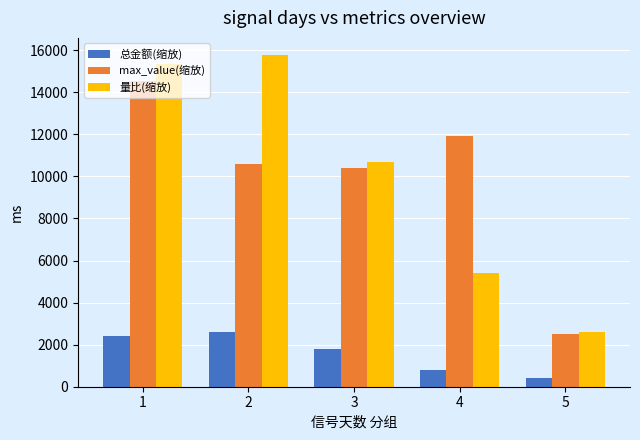

Which series changed the most between 3 and 5?

量比(缩放)